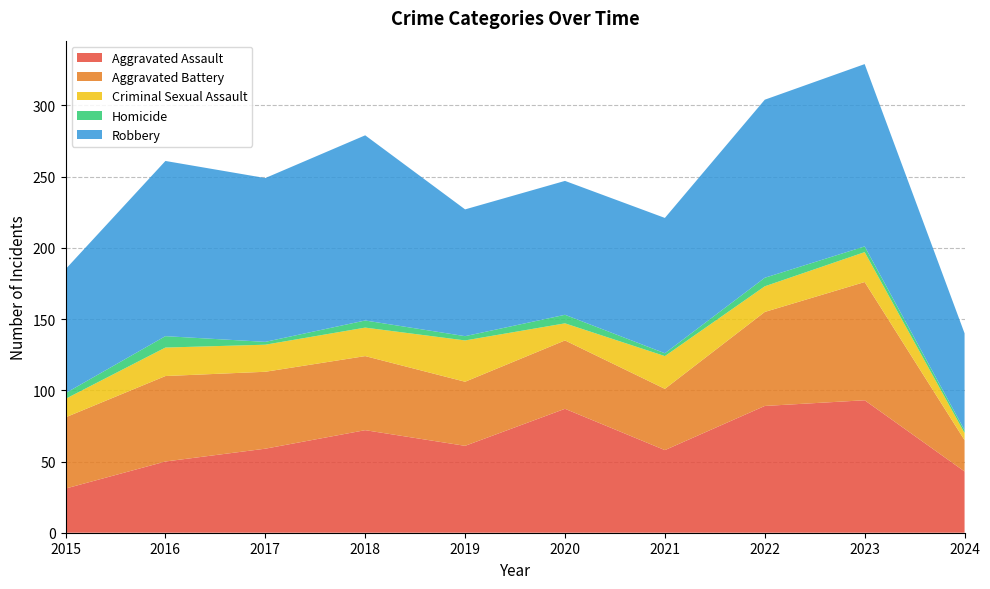

Reading left to right, extract all data points from this chart.

Aggravated Assault: 2015=31	2016=50	2017=59	2018=72	2019=61	2020=87	2021=58	2022=89	2023=93	2024=43
Aggravated Battery: 2015=50	2016=60	2017=54	2018=52	2019=45	2020=48	2021=43	2022=66	2023=83	2024=22
Criminal Sexual Assault: 2015=13	2016=20	2017=19	2018=20	2019=29	2020=12	2021=23	2022=18	2023=21	2024=5
Homicide: 2015=4	2016=8	2017=2	2018=5	2019=3	2020=6	2021=2	2022=6	2023=4	2024=2
Robbery: 2015=87	2016=123	2017=115	2018=130	2019=89	2020=94	2021=95	2022=125	2023=128	2024=68